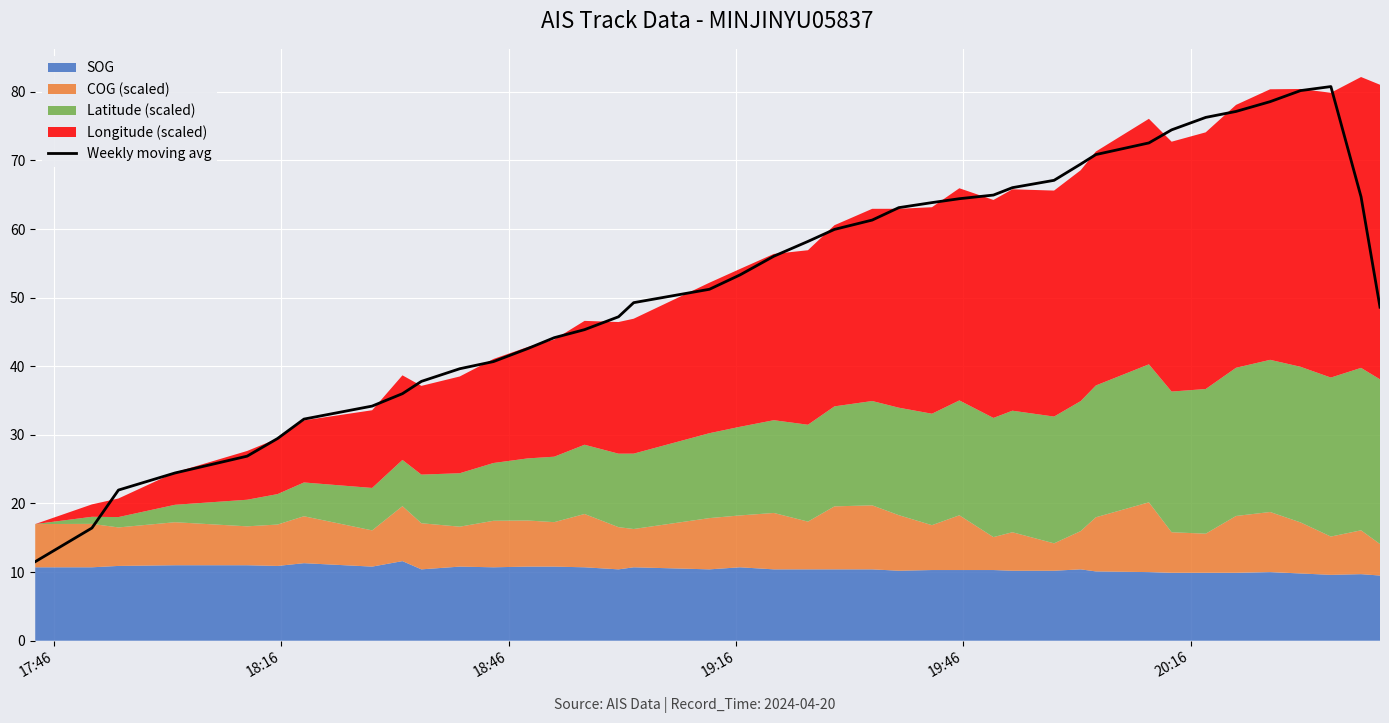

True or false: the data shows 47.7 at 6.

False